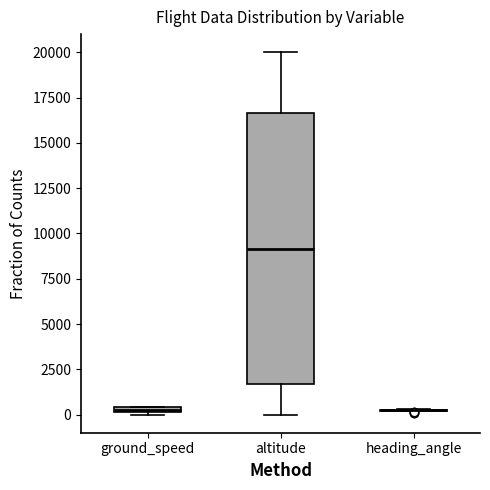

Comparing the boxes themselves (not the whiskers), which one is the tallest?

altitude